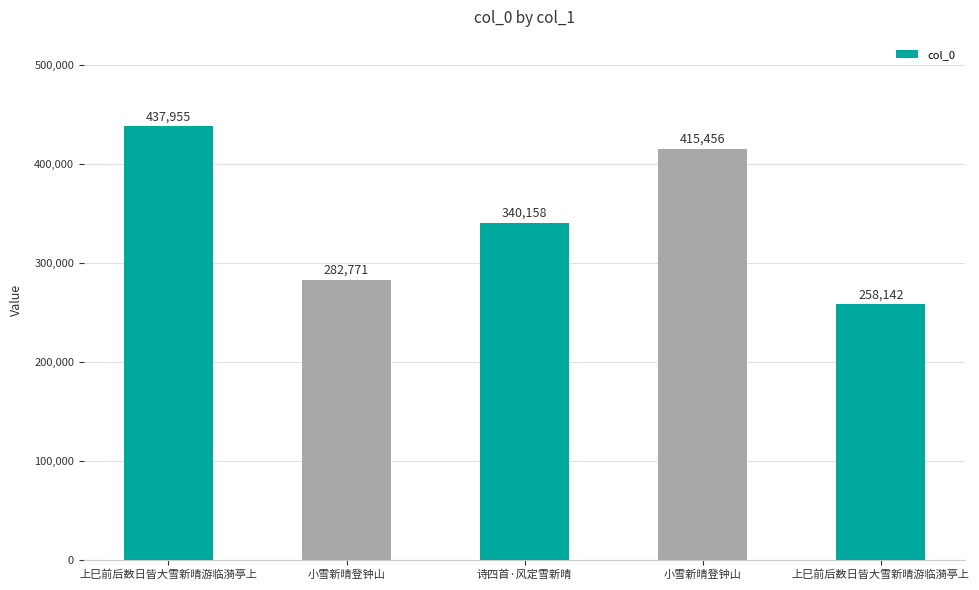

Which label corresponds to the largest value in the chart?

上巳前后数日皆大雪新晴游临漪亭上